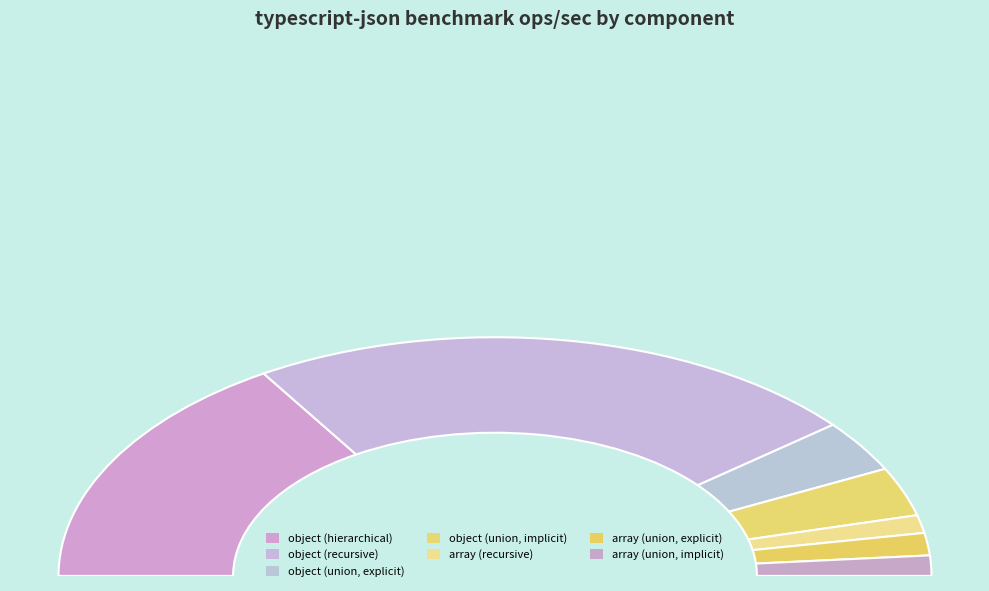

Rank the categories by value from lowest to highest.

array (recursive), array (union, implicit), array (union, explicit), object (union, implicit), object (union, explicit), object (hierarchical), object (recursive)